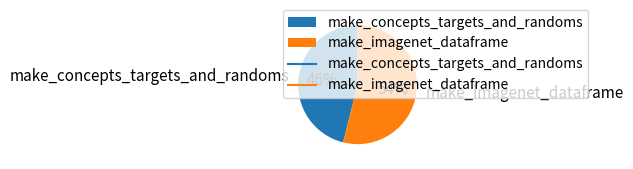

Which has a higher value, make_concepts_targets_and_randoms or make_imagenet_dataframe?

make_imagenet_dataframe